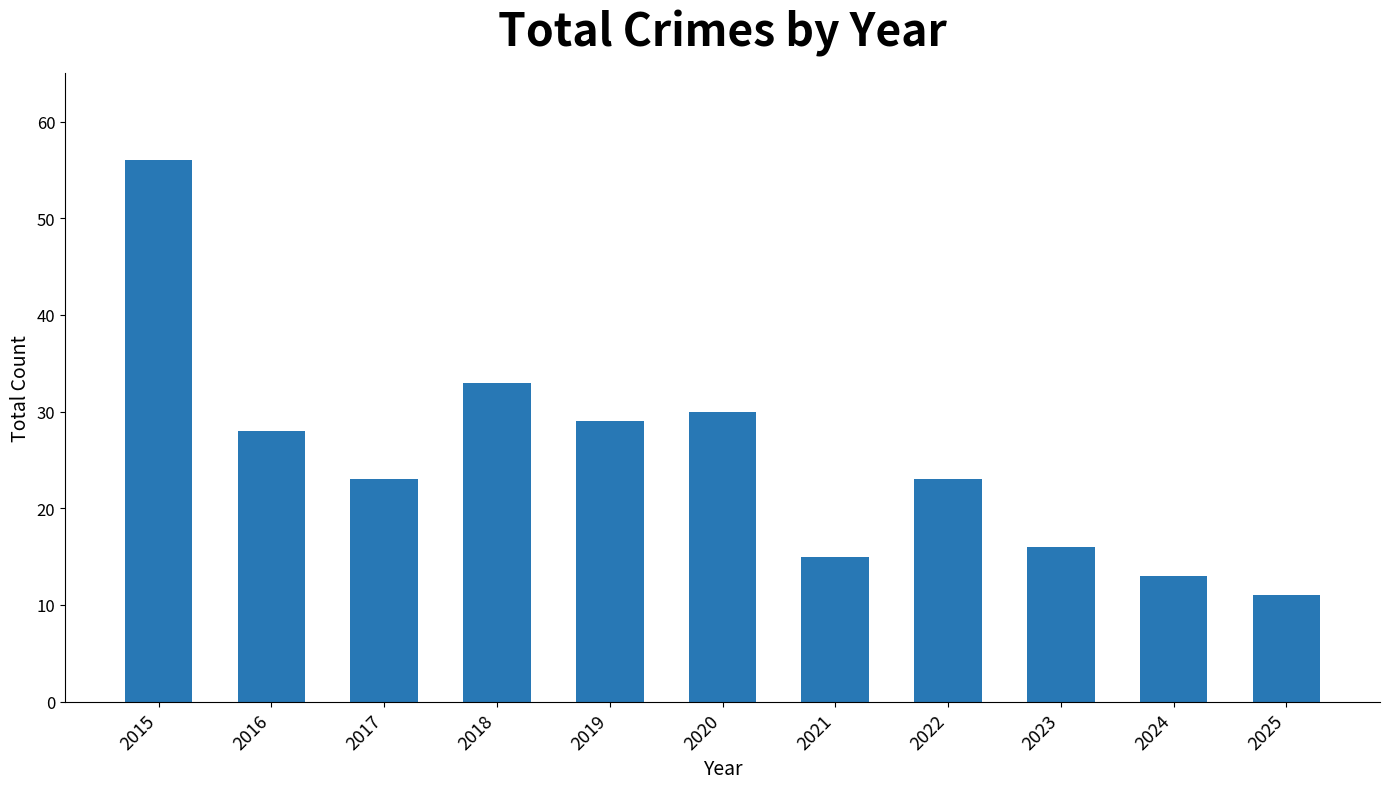

How many categories are shown in the chart?

11